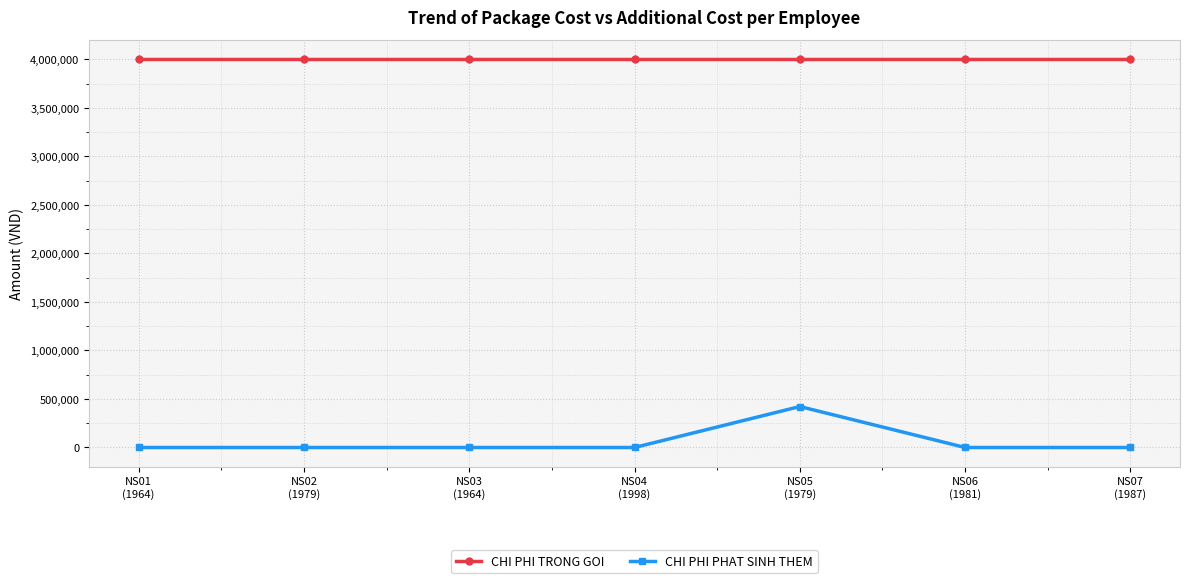

What is the value of the CHI PHI TRONG GOI point at the 5th from the left?

4000000